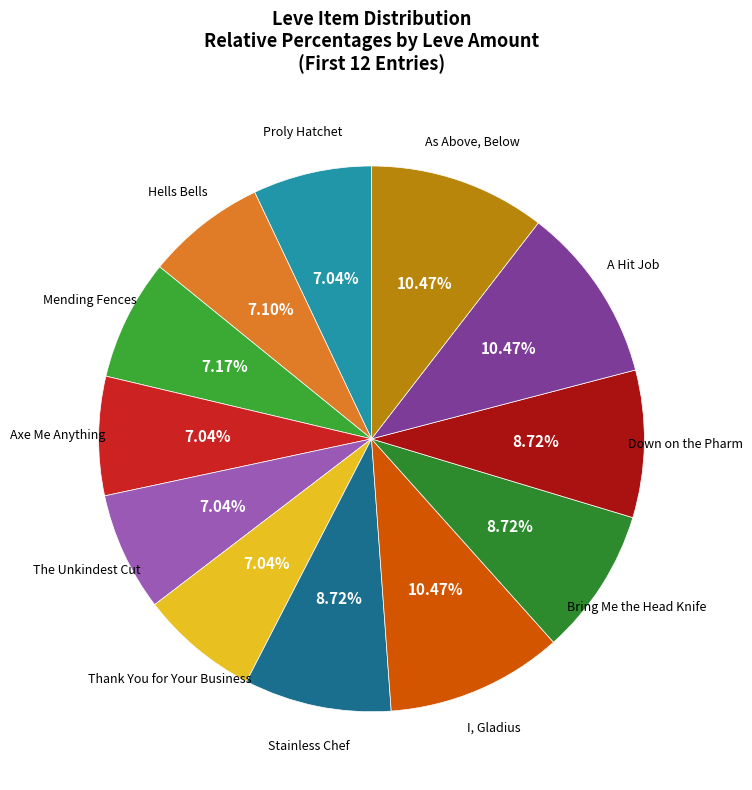

To the nearest percent, what is the average slice percentage?

8%